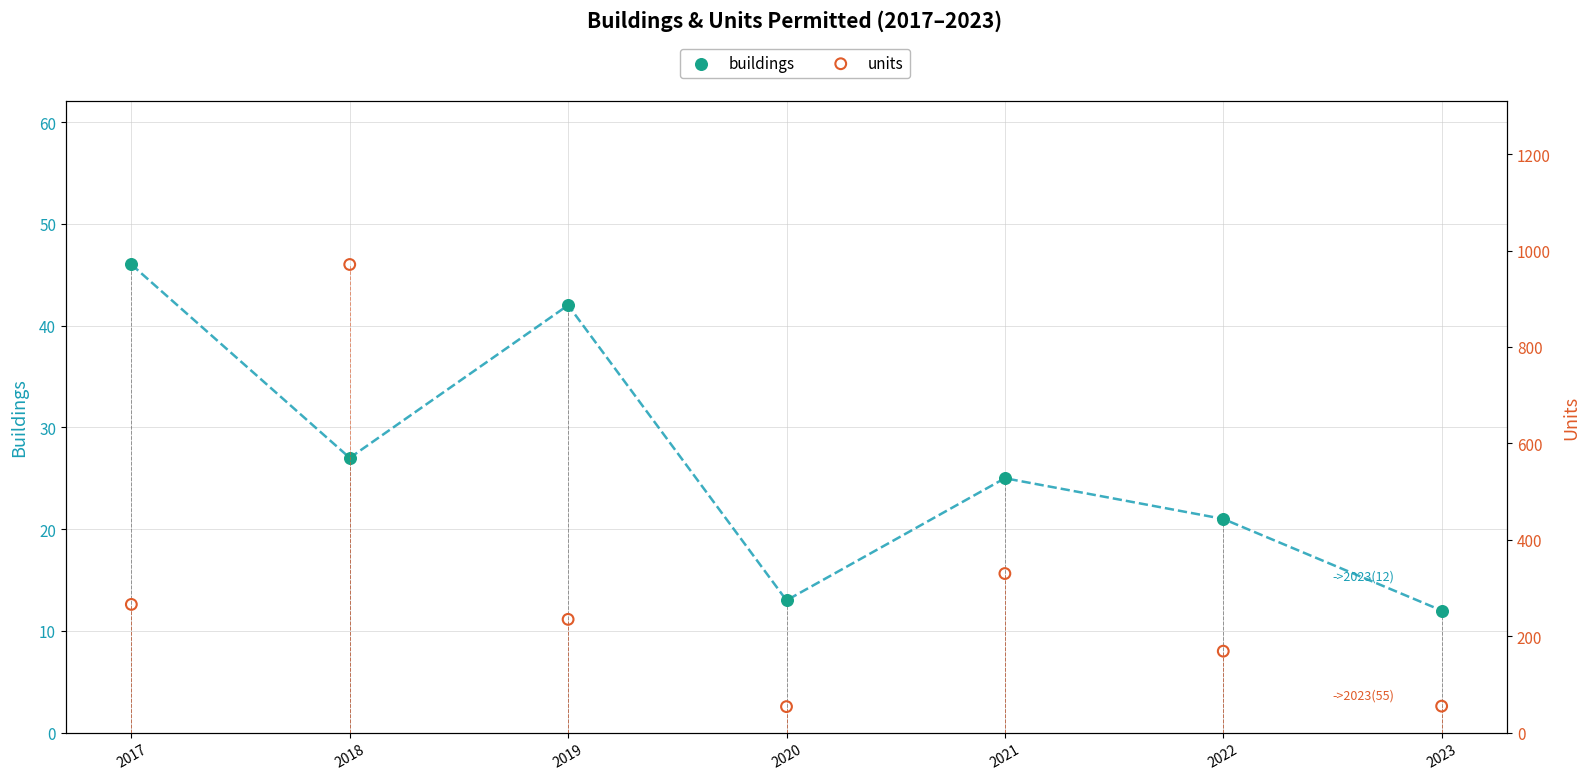

Is the value of buildings at 2022 greater than the value of units at 2017?

No